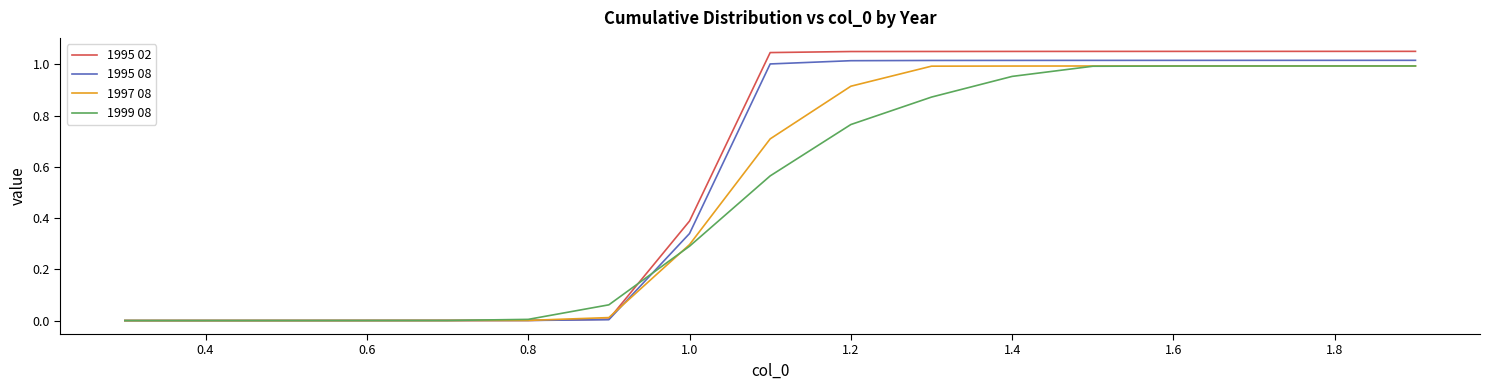

Which series has the widest spread of values?

1995 02